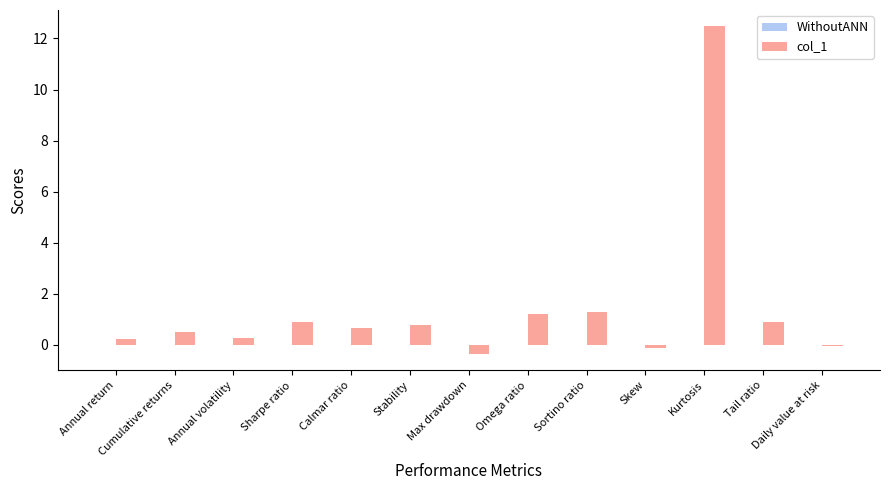

The chart shows a value of 1.3 at Sortino ratio. True or false?

True